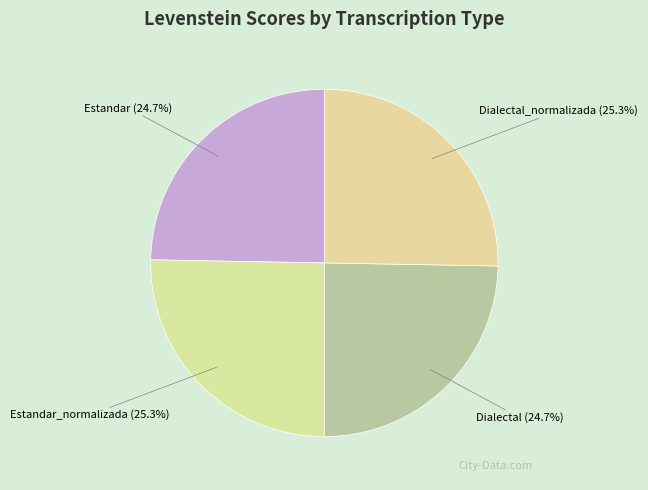

Is there any slice that represents more than half of the pie?

No